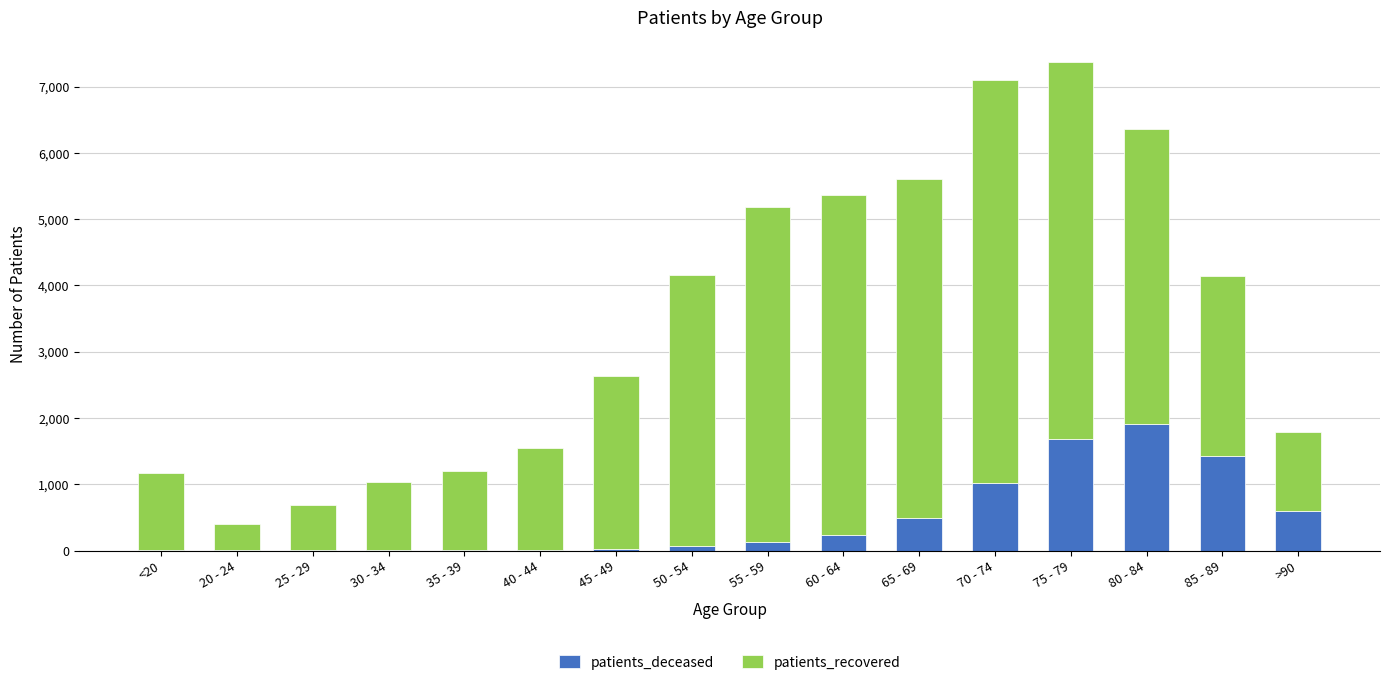

The value of patients_deceased at 70 - 74 is 1025. True or false?

True